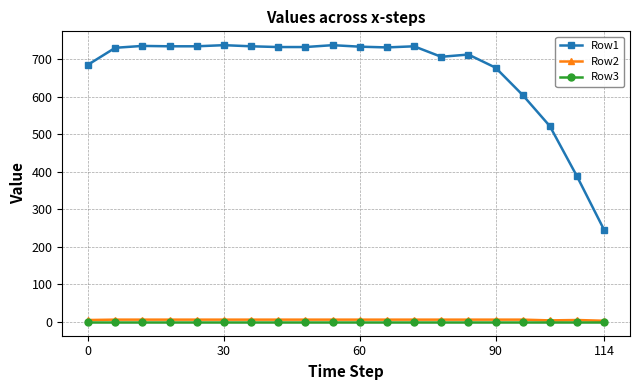

Which series has the widest spread of values?

Row1